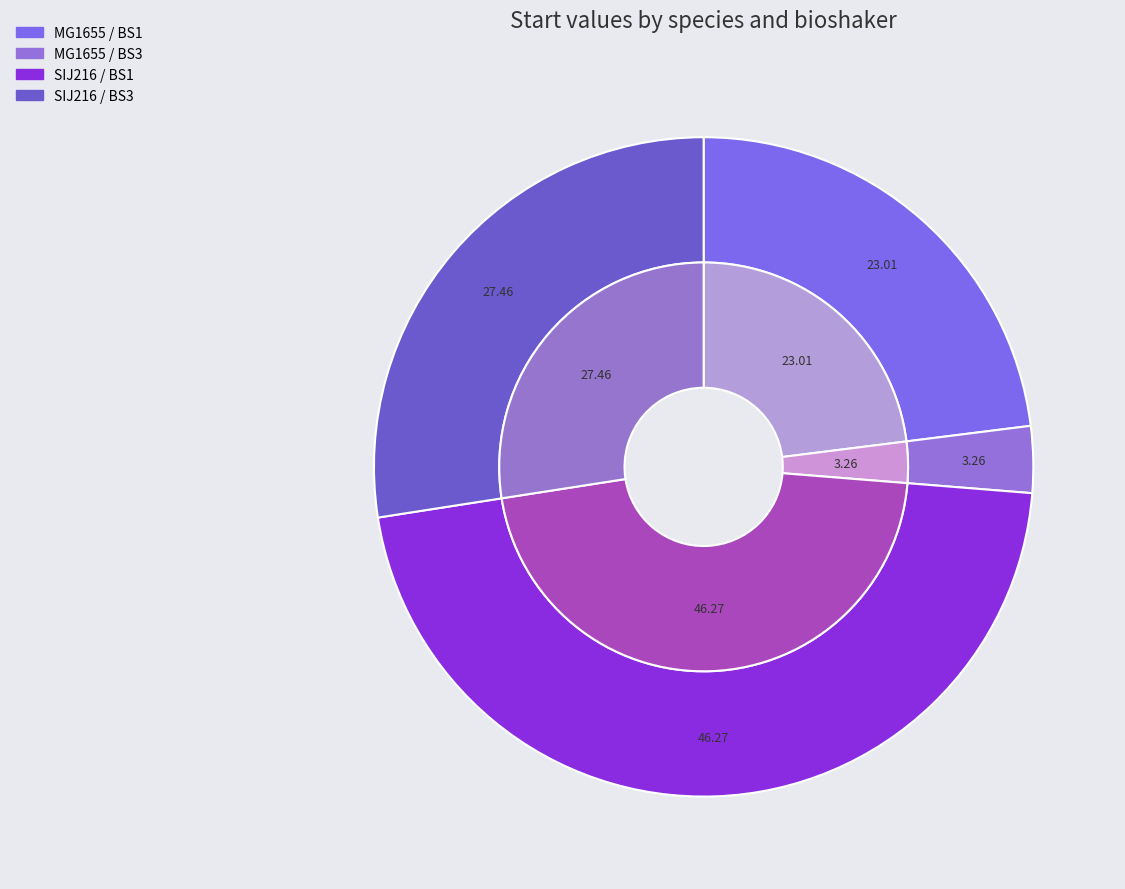

Count the number of slices in the pie.

4